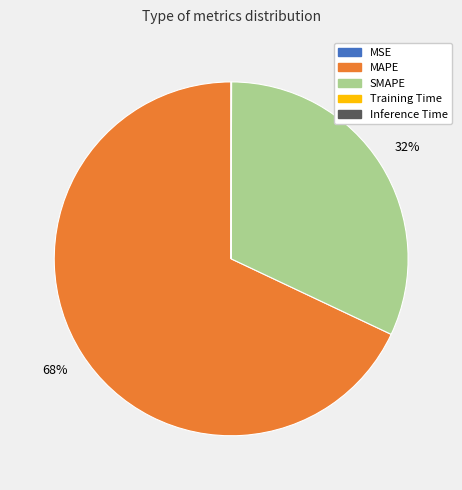

To the nearest percent, what percentage of the pie is SMAPE?

32%